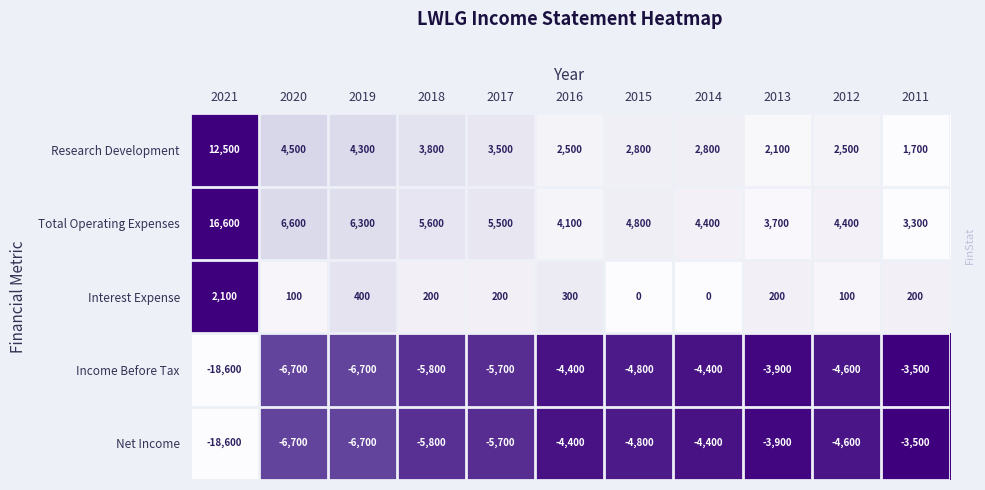

What is the spread (max minus min) of values at 2017?

11200